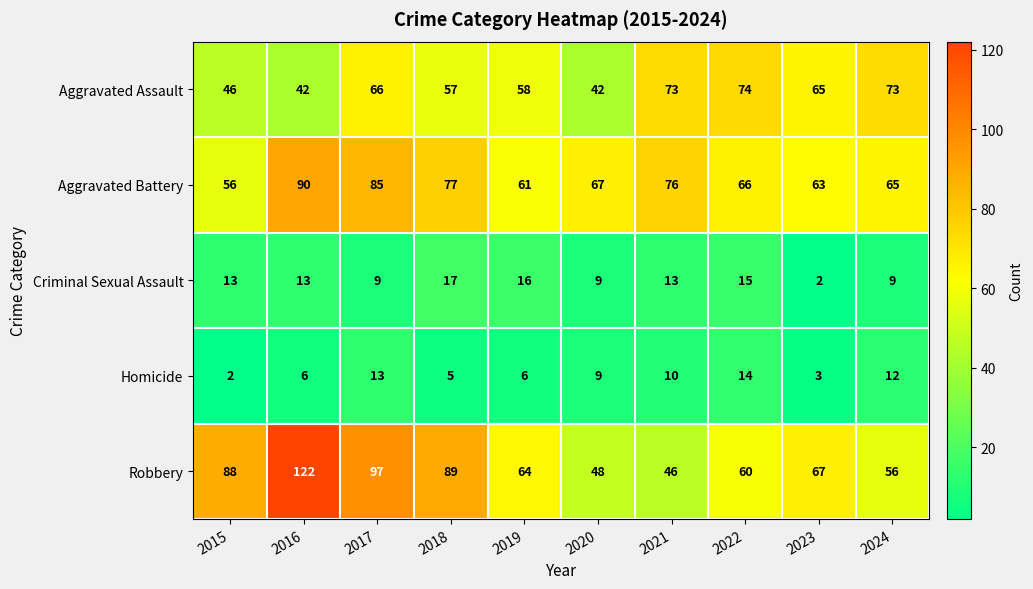

At how many categories does at least one series exceed 10?

10